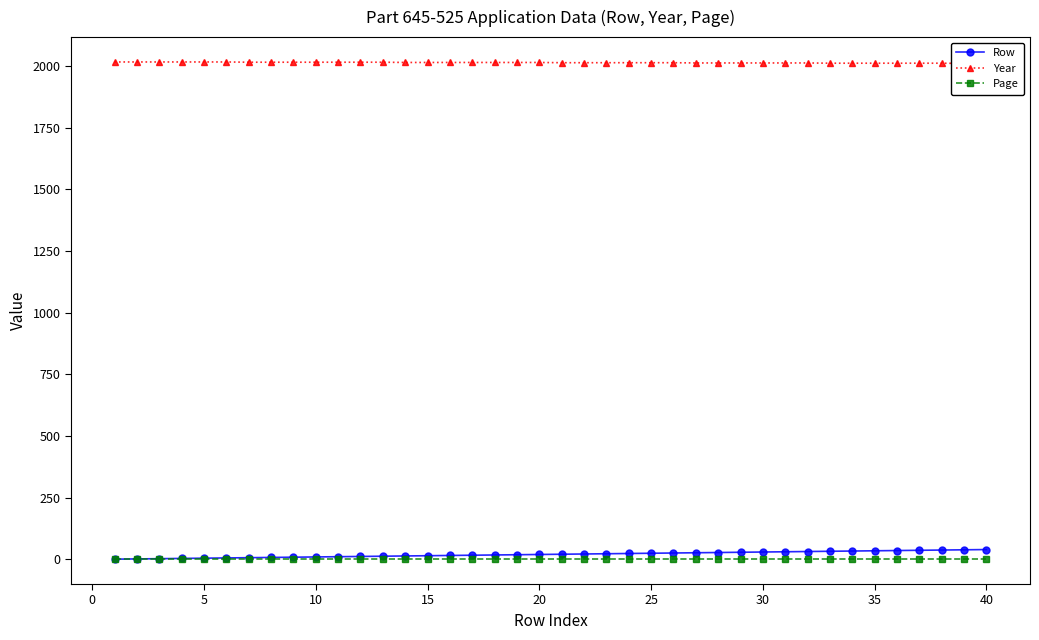

At 20, list the series in order from smallest to largest.

Page, Row, Year